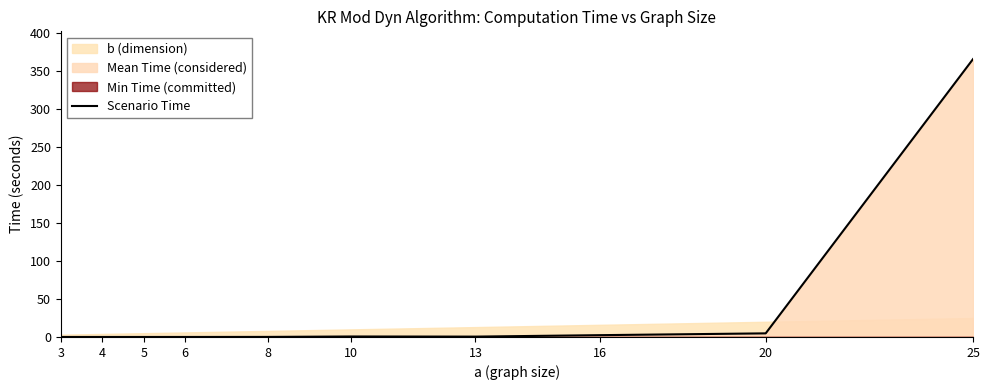

Where is the data nearest to the value 182?

20